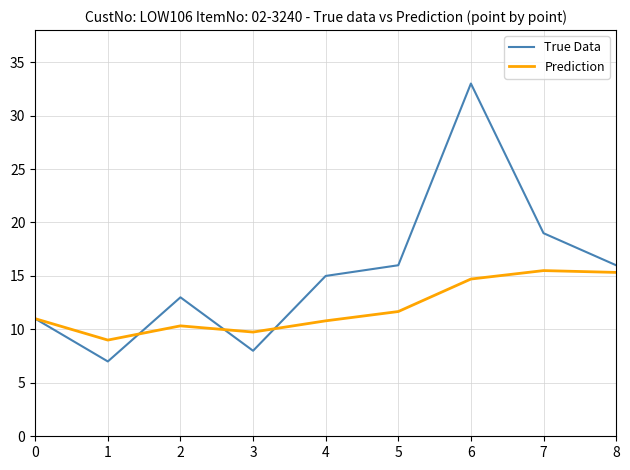

The value of True Data at 3 is 8.0. True or false?

True